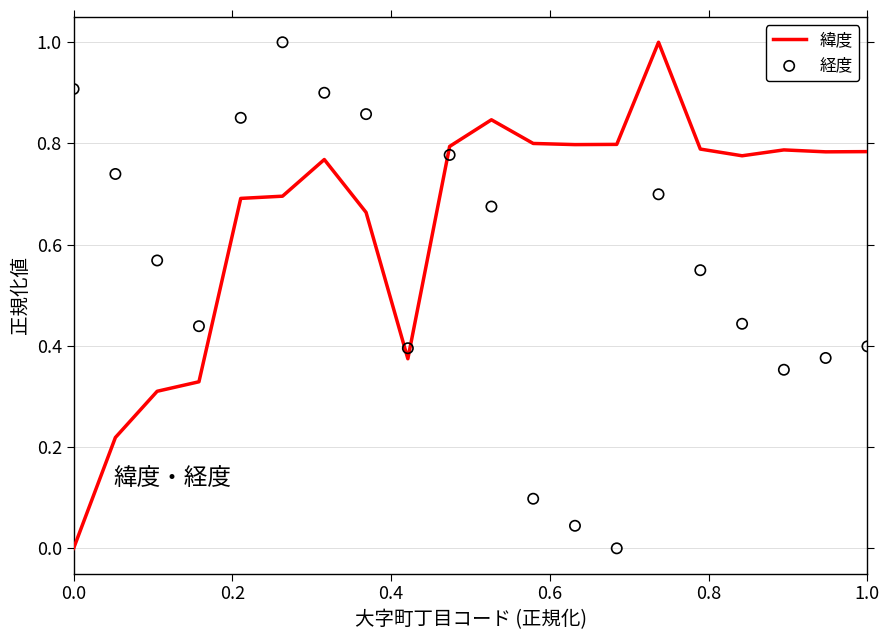

Which series has the largest Y range (max minus min)?

緯度